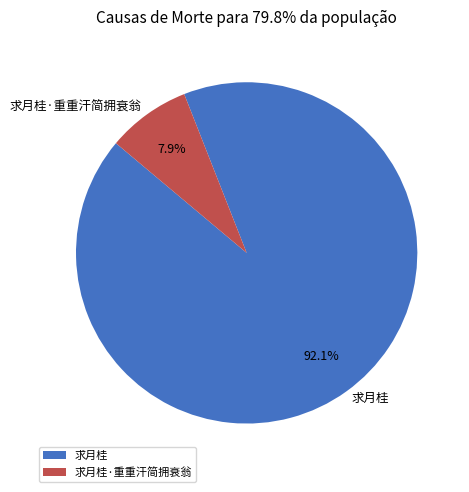

What is the smallest slice in the pie chart?

求月桂·重重汗简拥衰翁